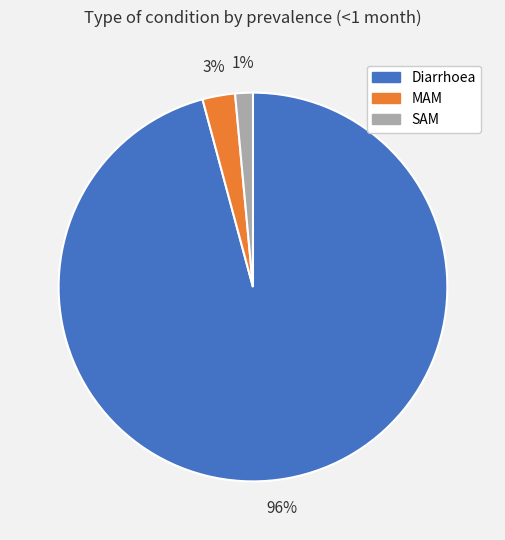

How many segments does this pie chart have?

3